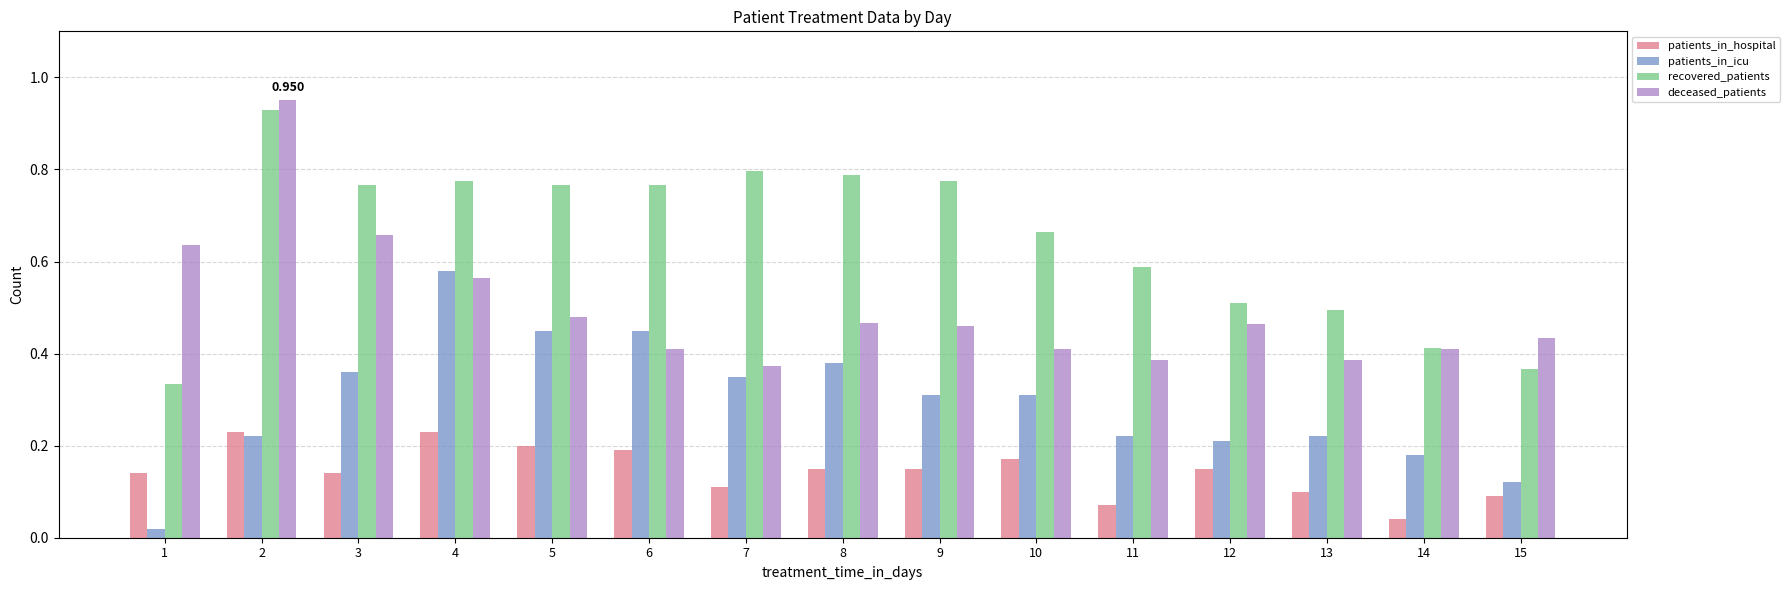

Which series has the largest total across all categories?

recovered_patients